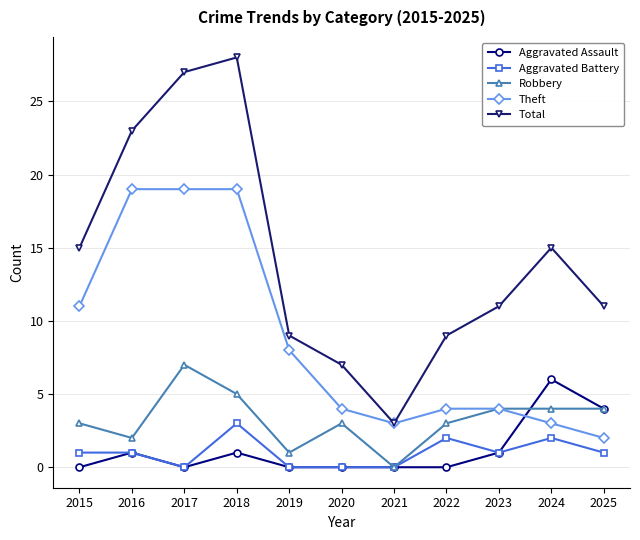

Is it true that Total equals 11 at 2023?

True